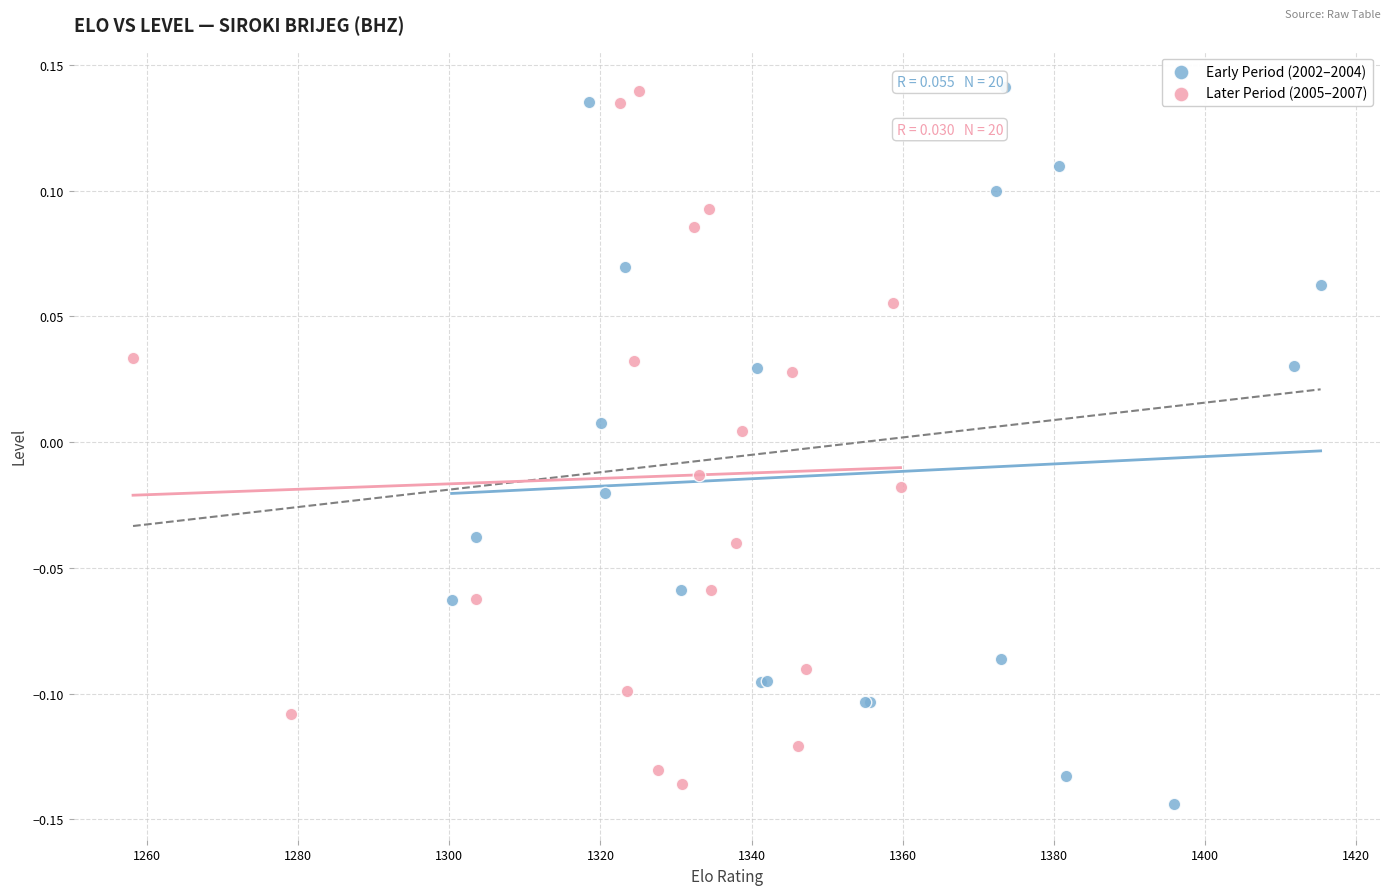

What are all the series names shown in the legend?

Early Period (2002–2004), Later Period (2005–2007)